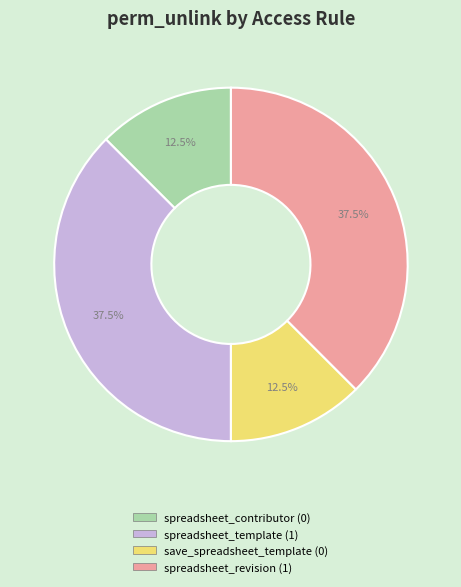

Is there a majority slice in this chart?

No